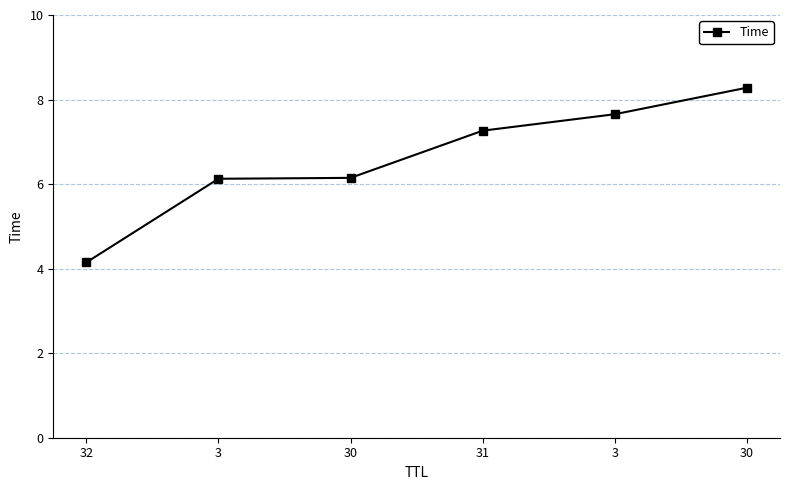

What is the average value?

6.6